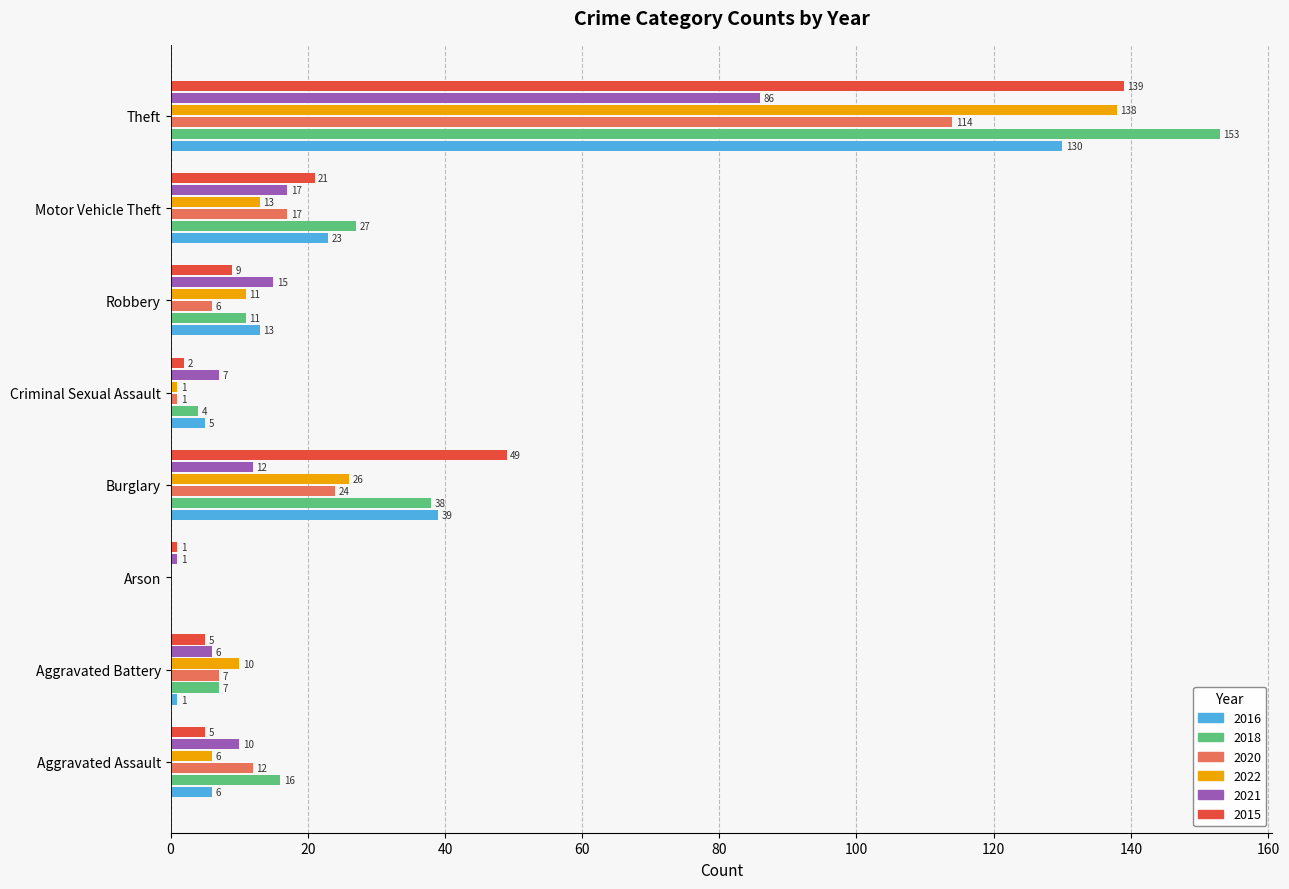

Where is 2016 nearest to the value 65?

Burglary